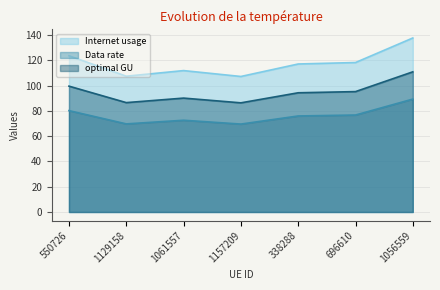

Rank the series by their average value, from highest to lowest.

Internet usage, optimal GU, Data rate